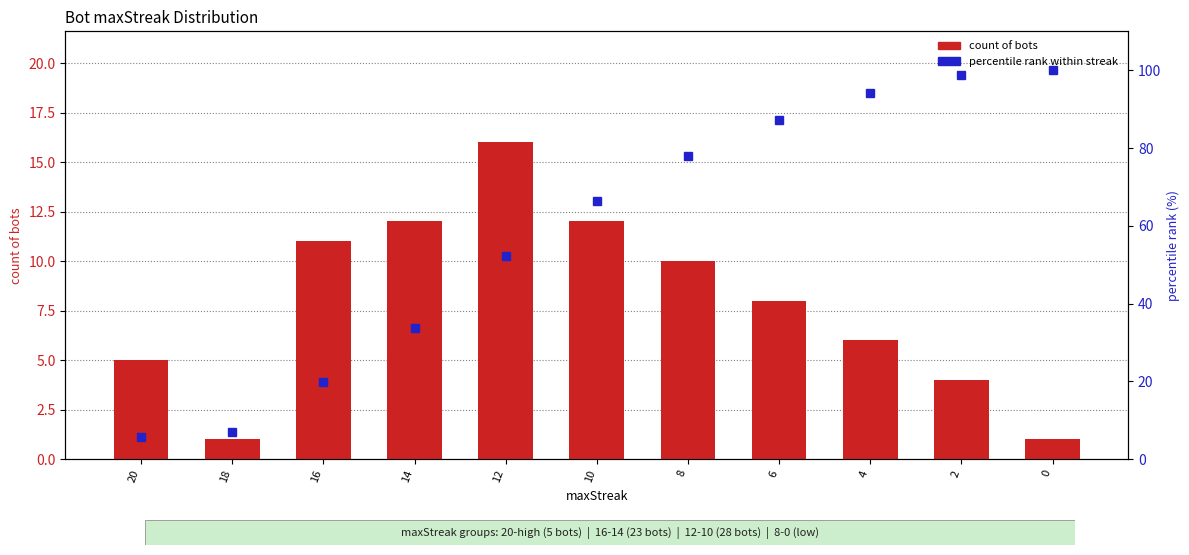

Which has a higher value, 2 or 6?

6